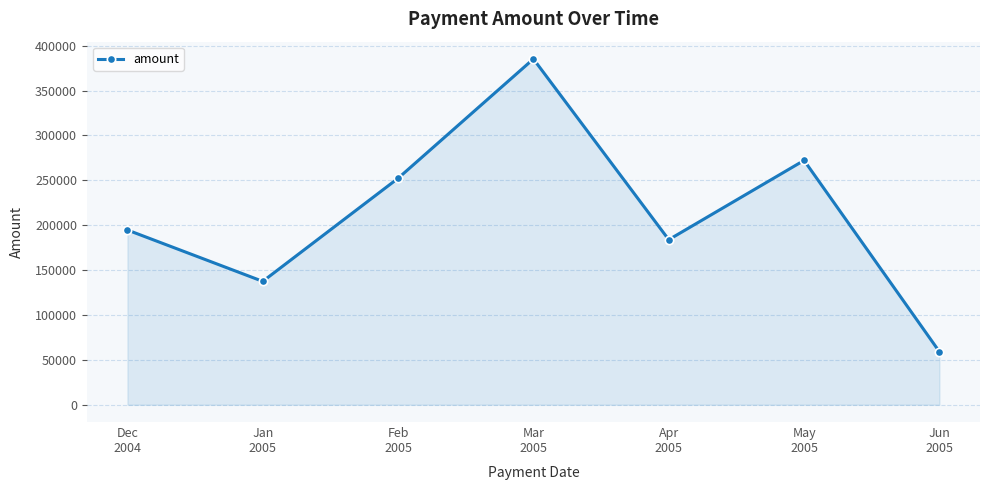

Reading left to right, what are all the values shown in this chart?

Dec
2004=194686.0	Jan
2005=137468.1	Feb
2005=252321.2	Mar
2005=385268.1	Apr
2005=183897.7	May
2005=272248.9	Jun
2005=59089.3